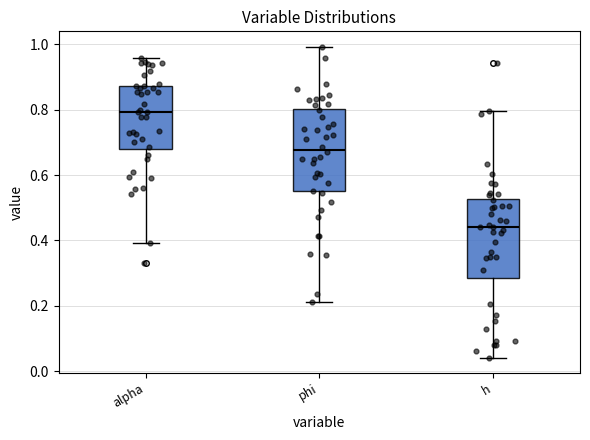

Where does the lower whisker of the box for alpha end on the y-axis? The values are not printed on the chart, so give them approximately, as read against the axis.

0.40